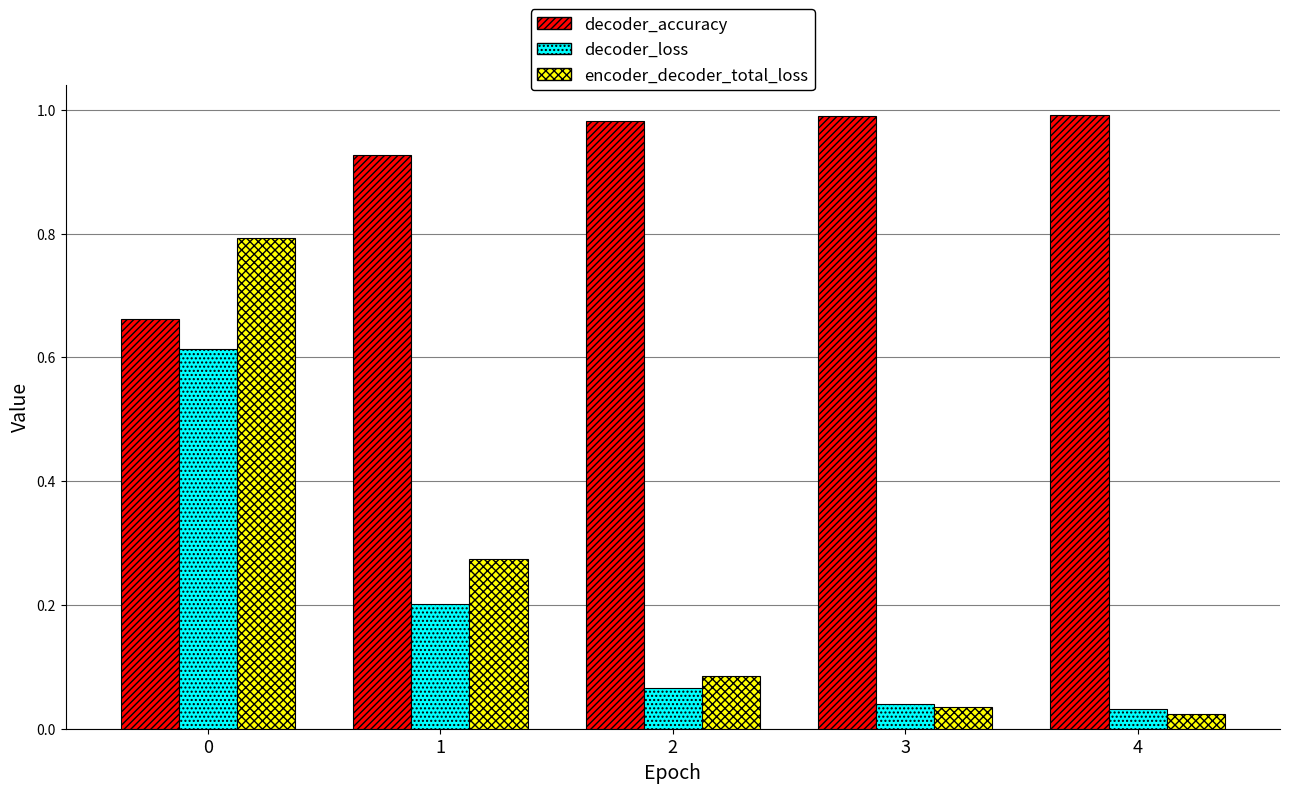

Is the value of decoder_accuracy at 4 greater than the value of decoder_loss at 3?

Yes